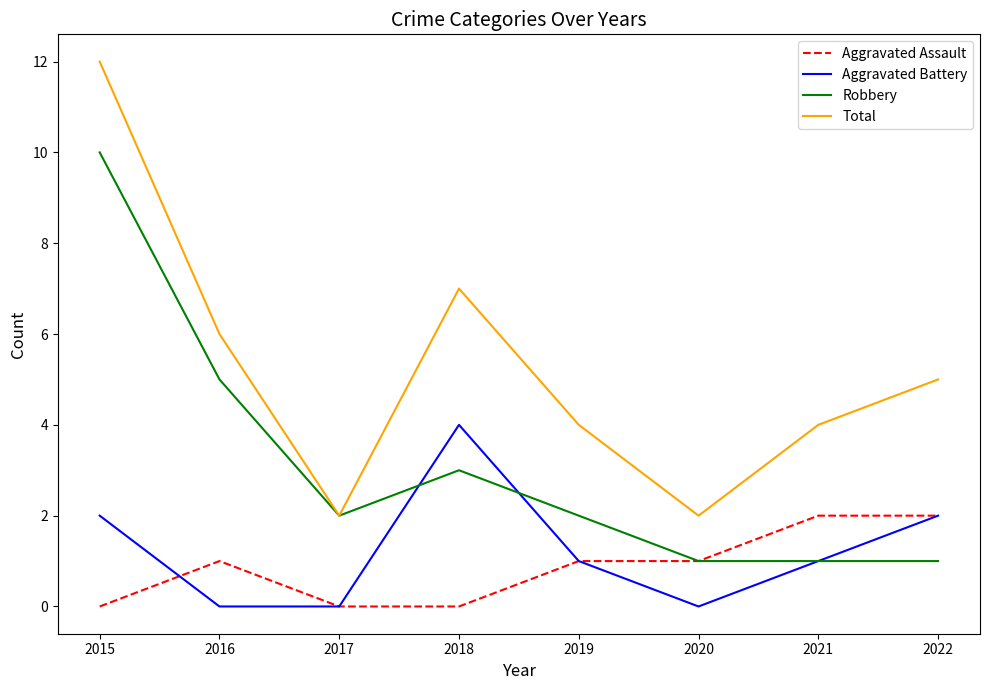

What are all the series names shown in the legend?

Aggravated Assault, Aggravated Battery, Robbery, Total